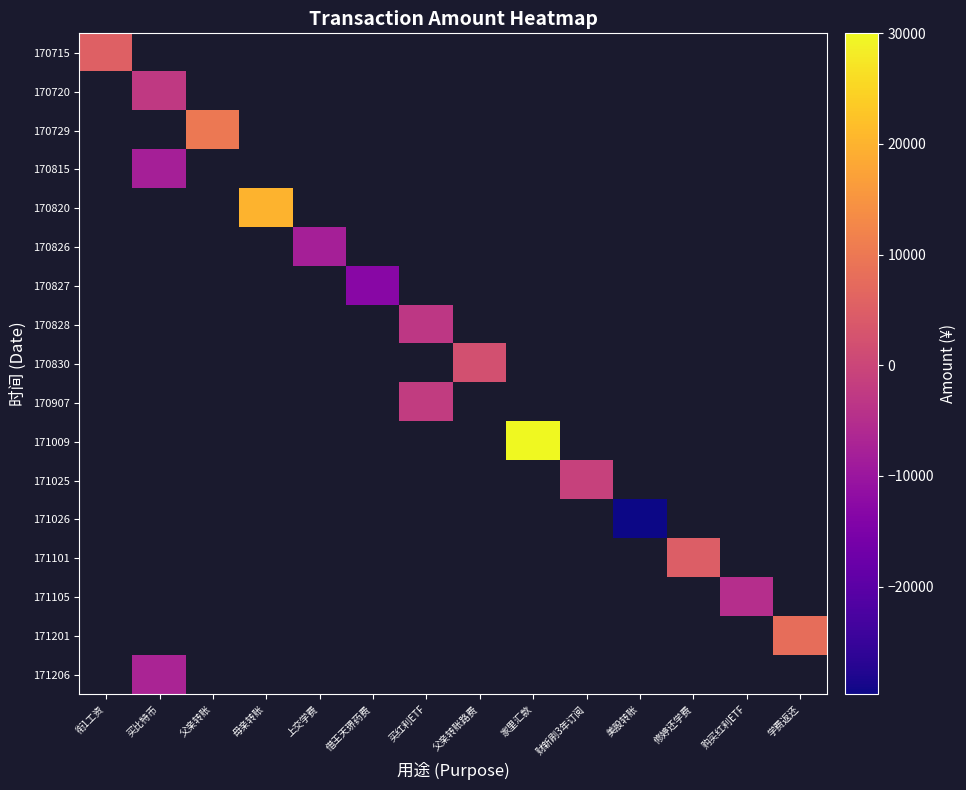

At how many categories does at least one series exceed 11523?

2